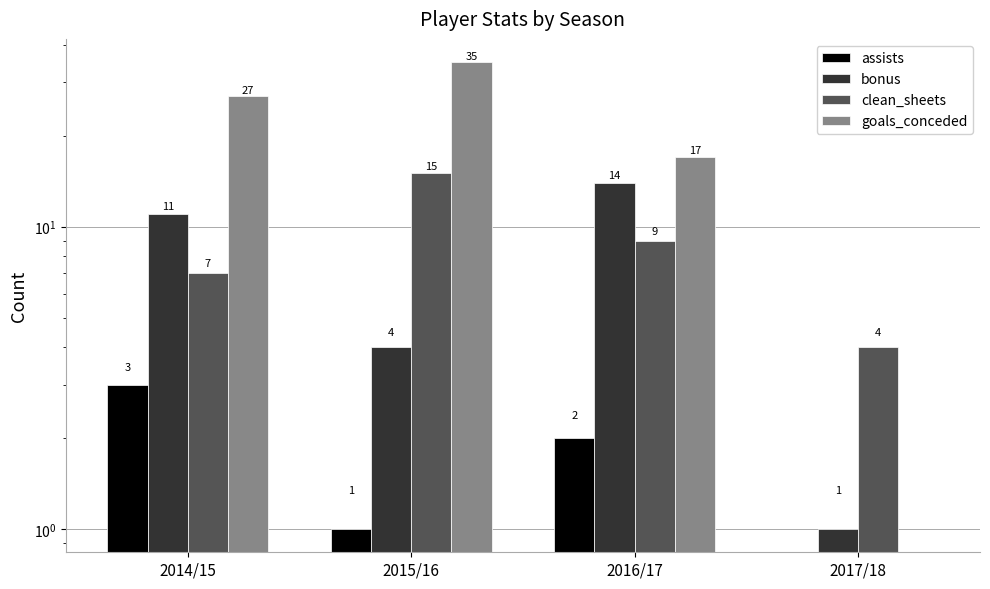

What is the label of the 2nd bar from the left?

2015/16